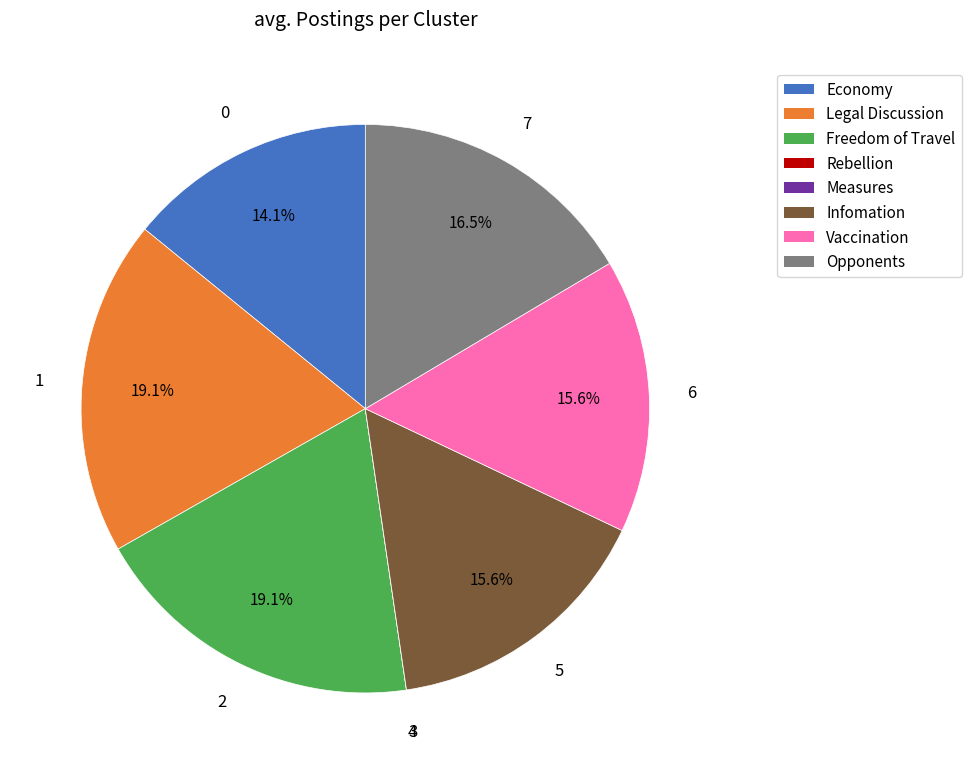

Is the sum of Legal Discussion and Opponents greater than half?

No